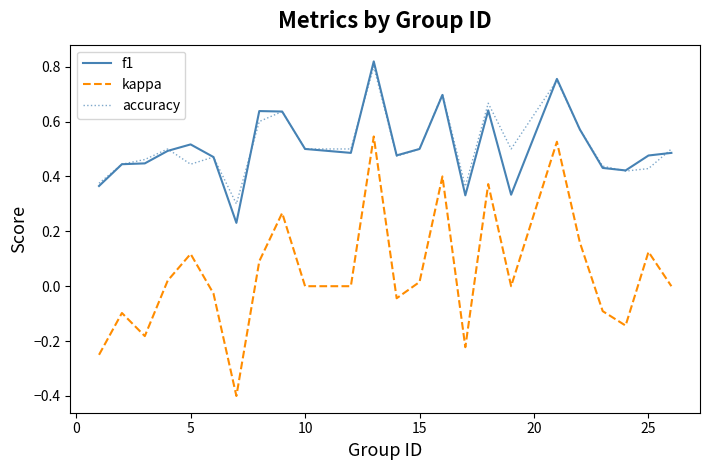

True or false: kappa has more than 0 points higher than both neighbors.

True